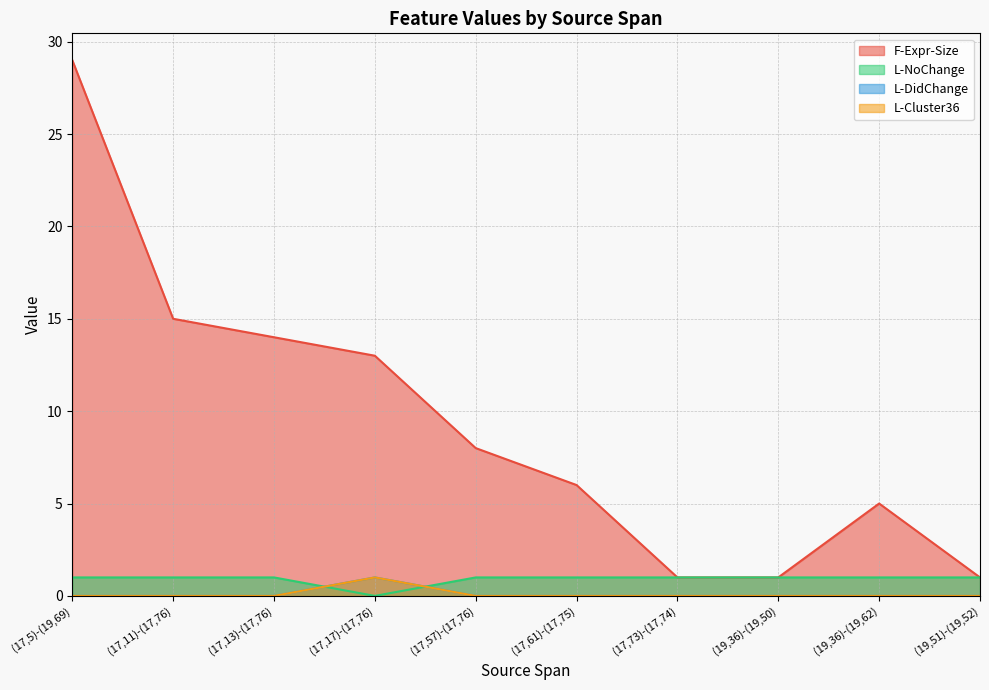

True or false: L-Cluster36 and L-DidChange cross at least once.

False